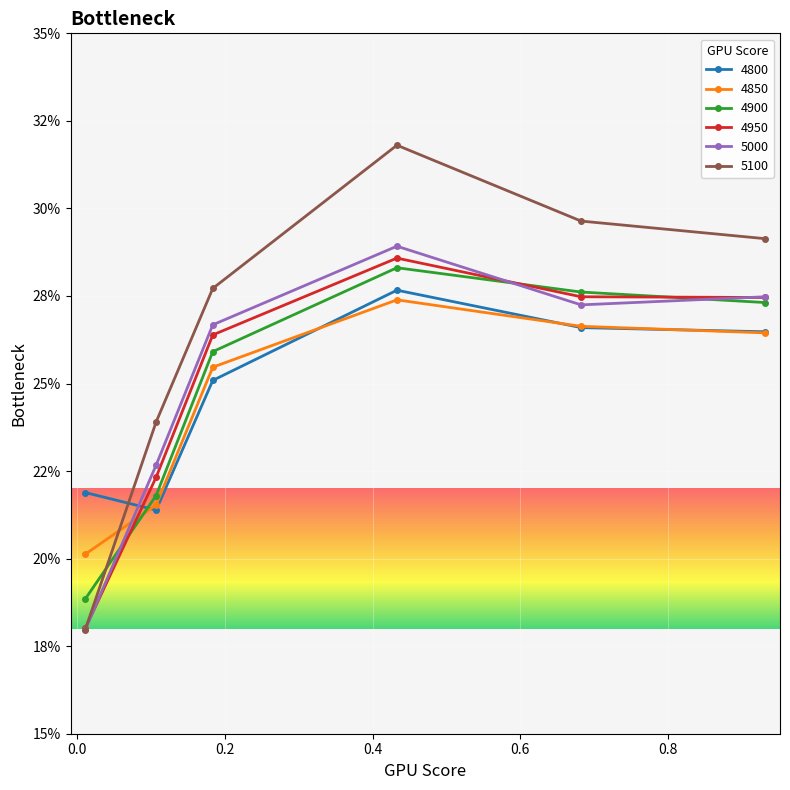

What are all the series names shown in the legend?

4800, 4850, 4900, 4950, 5000, 5100